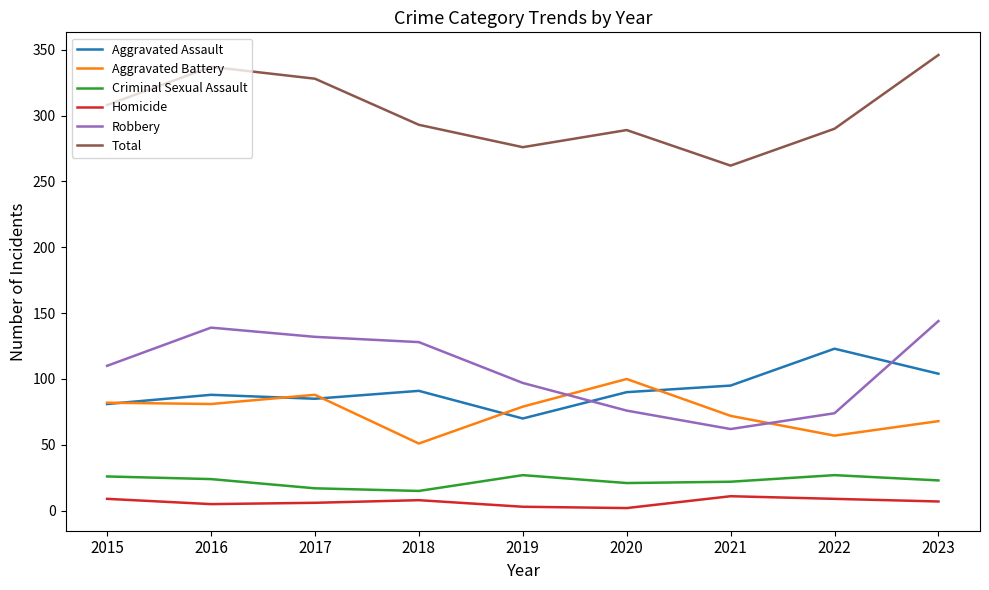

What is the total value across all series at 2021?

524